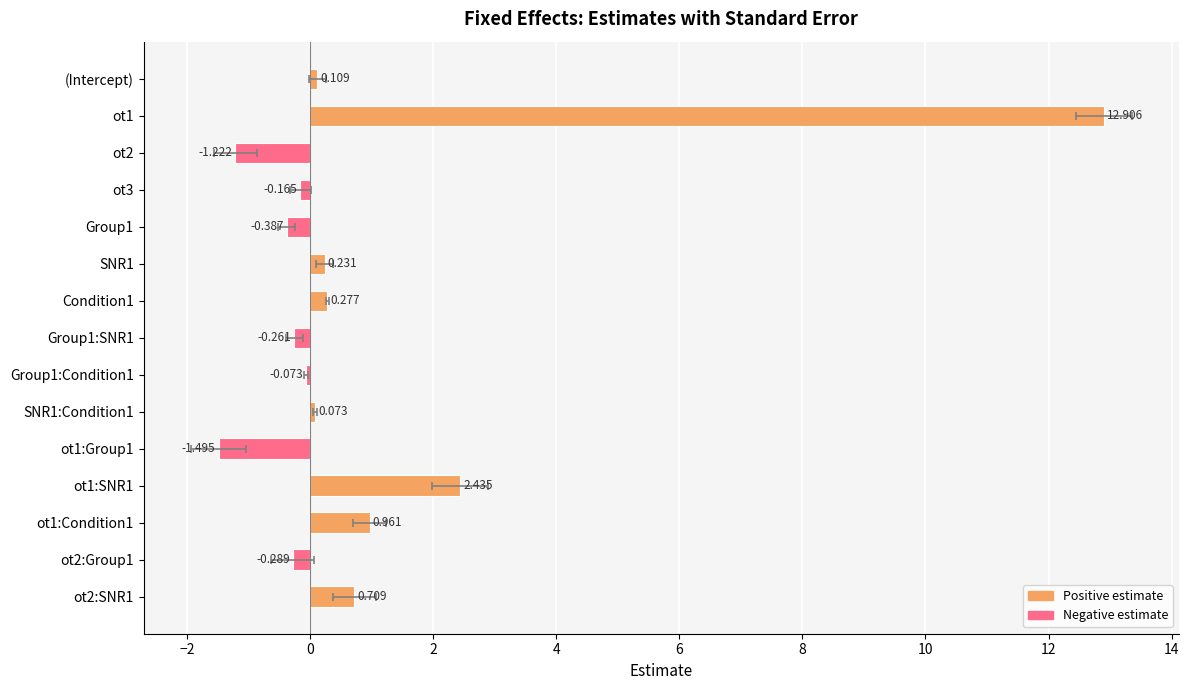

What is the difference between the maximum and minimum values?

14.4